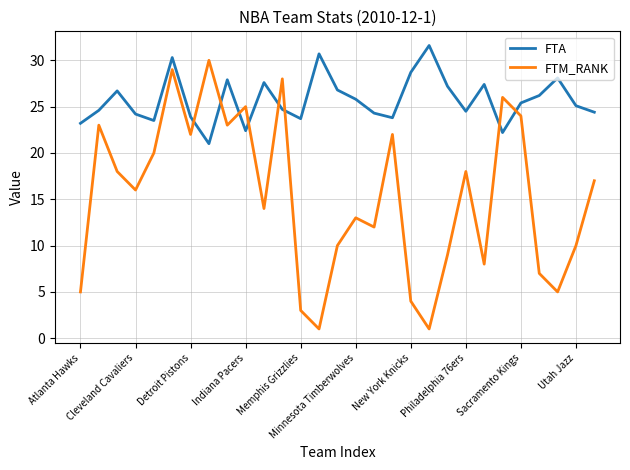

True or false: FTM_RANK and FTA cross at least once.

True